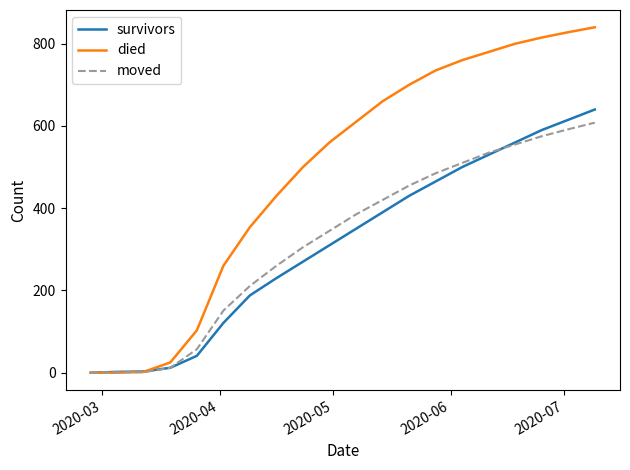

What is the maximum value for survivors?

640